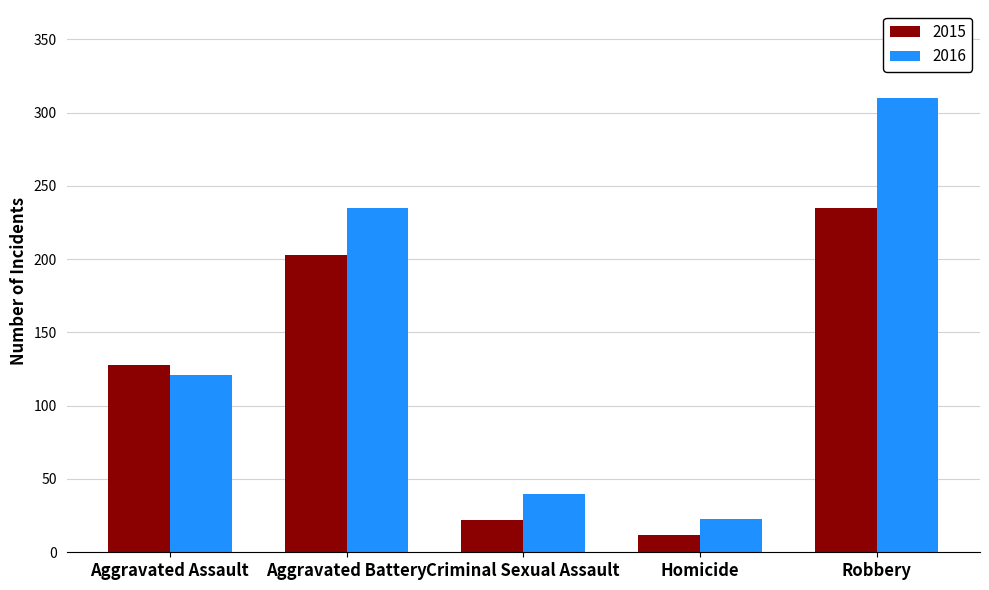

What is the label of the 1st bar from the left?

Aggravated Assault